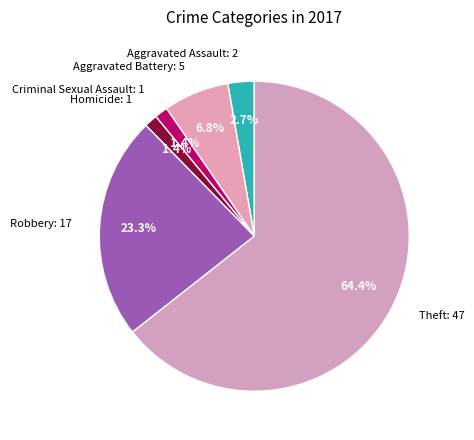

Is the sum of Aggravated Assault: 2 and Theft: 47 greater than half?

Yes